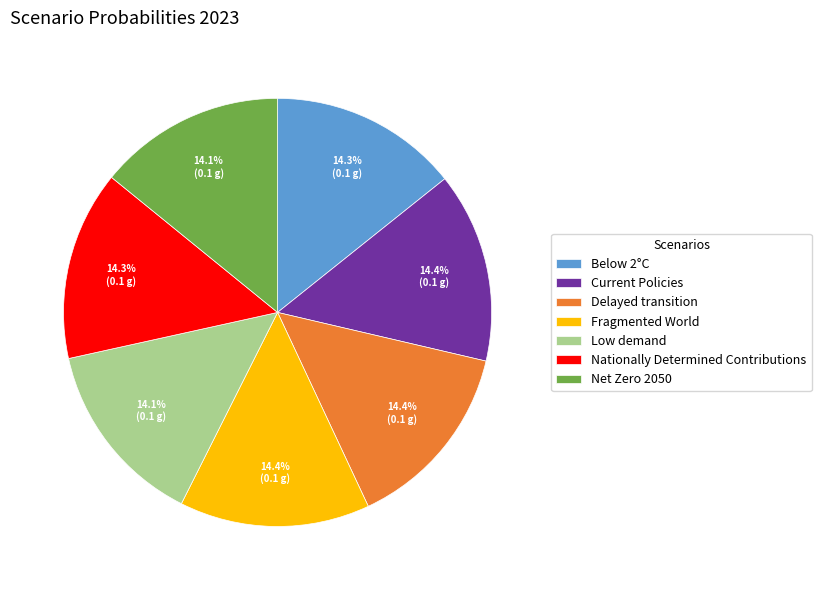

Count the number of slices in the pie.

7